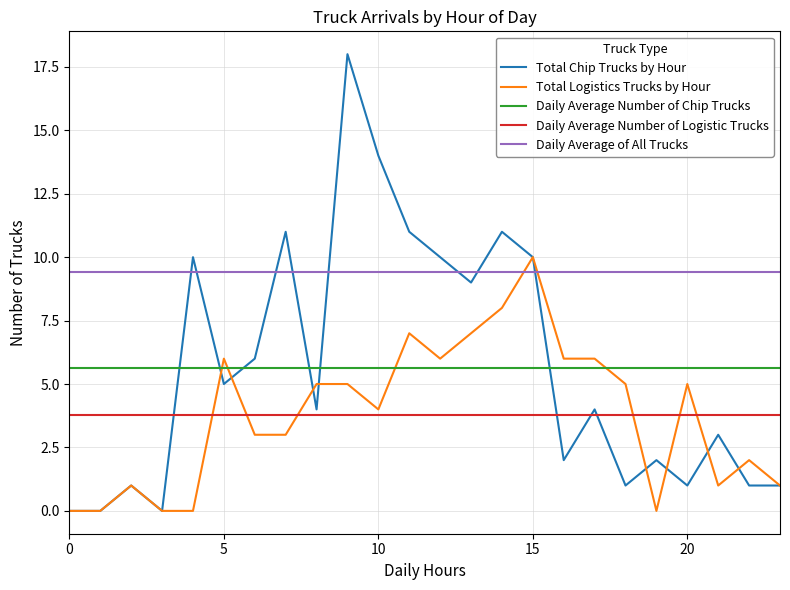

True or false: Daily Average Number of Logistic Trucks and Total Chip Trucks by Hour intersect in this chart.

True